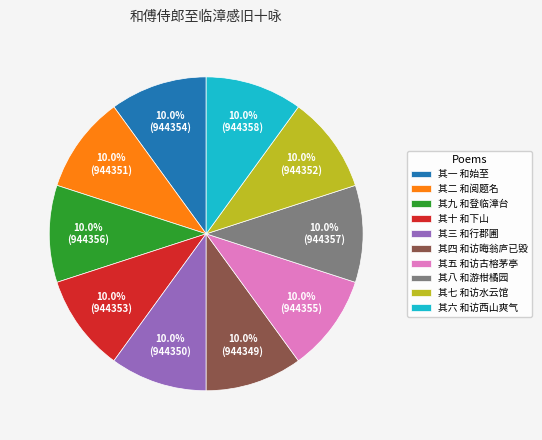

Count the number of slices in the pie.

10